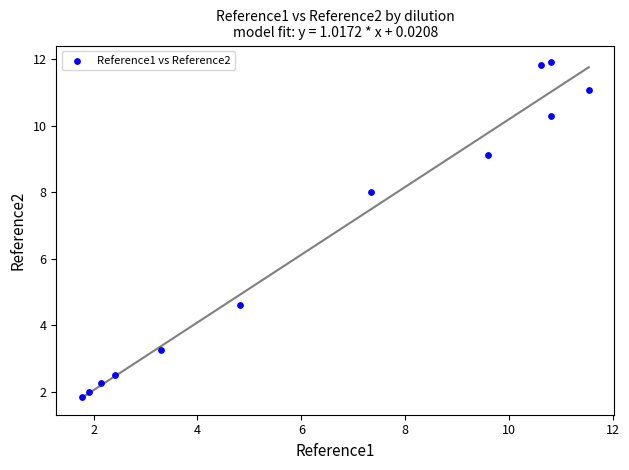

What is the average X value?

6.4